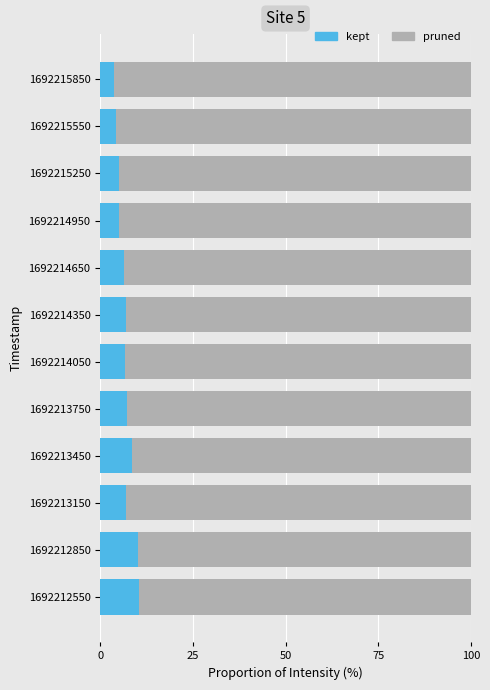

What is the maximum value for kept?

10.6